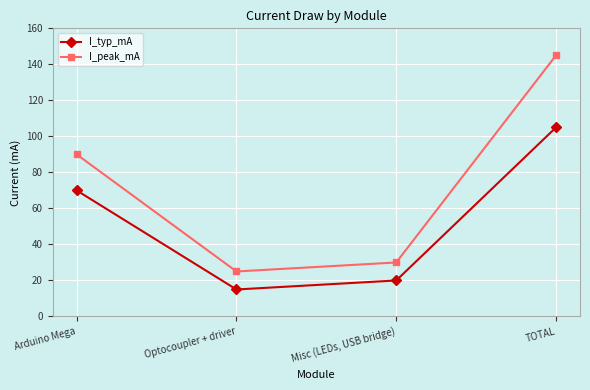

In I_typ_mA, how many points are lower than both neighbors (excluding endpoints)?

1